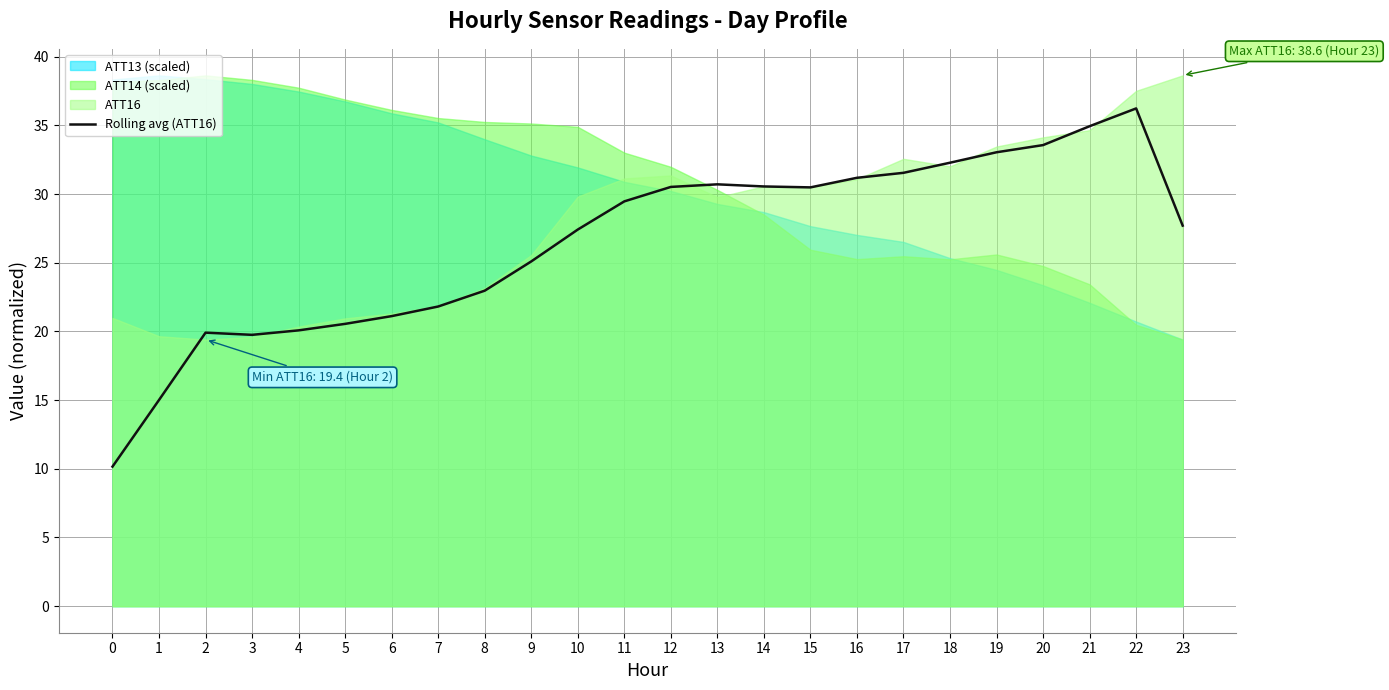

At which category does the data reach its first local valley?

3